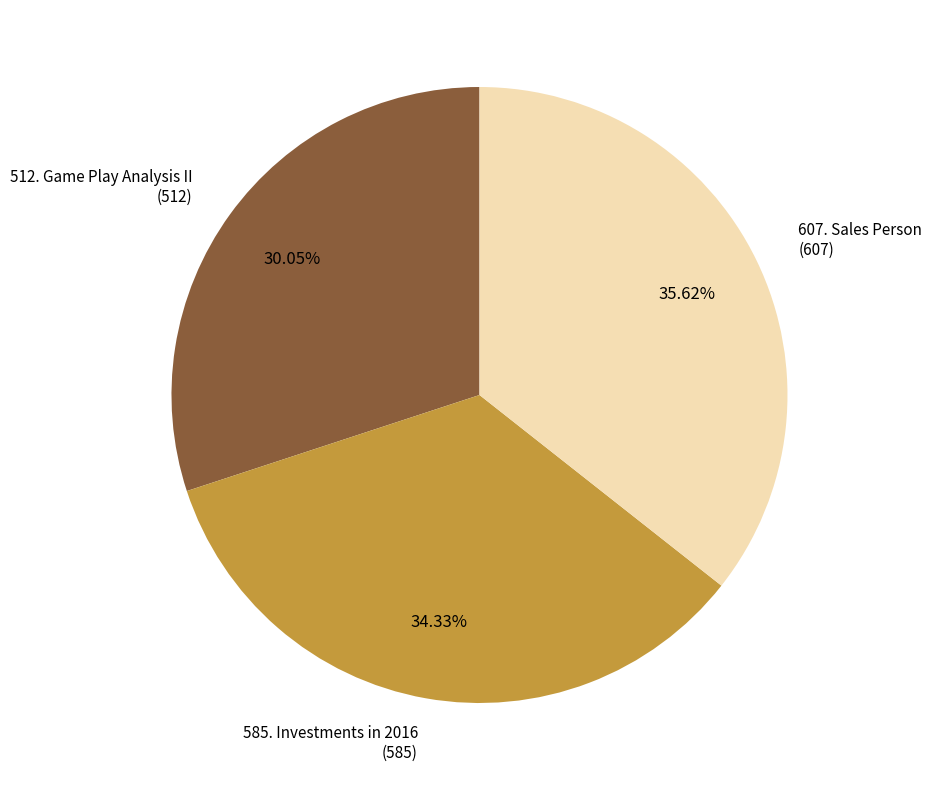

Which slice is the largest?

607. Sales Person